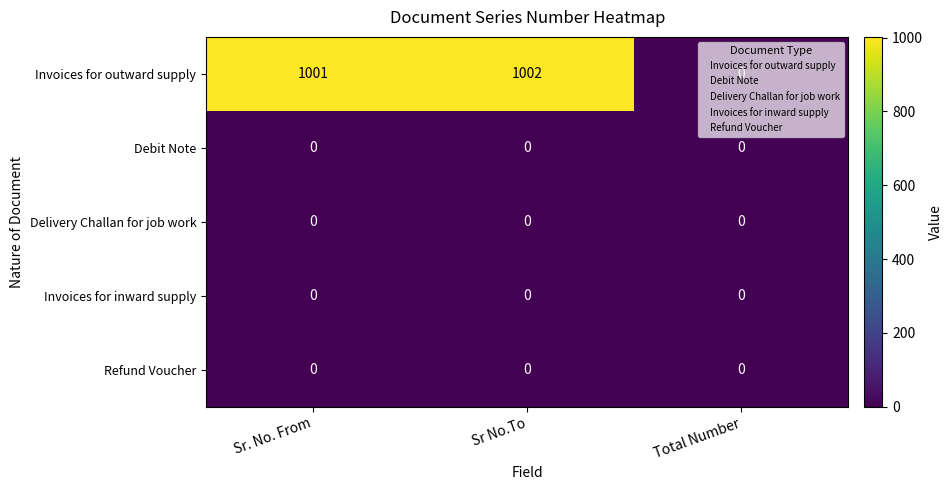

What is the difference between the highest and lowest values at Sr No.To?

1002